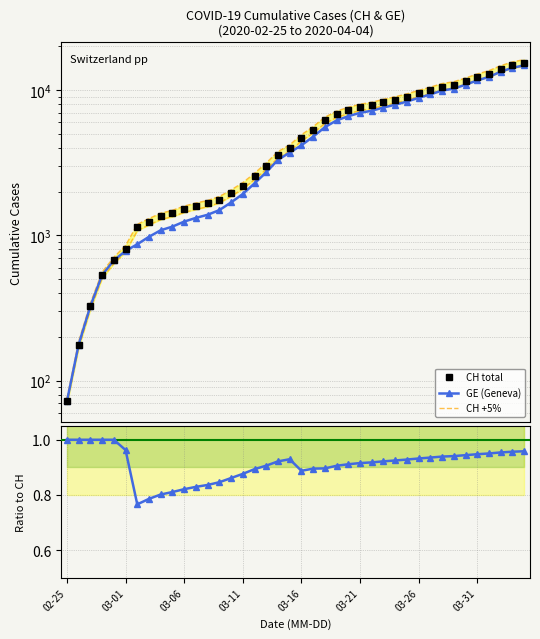

True or false: GE / CH and CH +5% intersect in this chart.

False